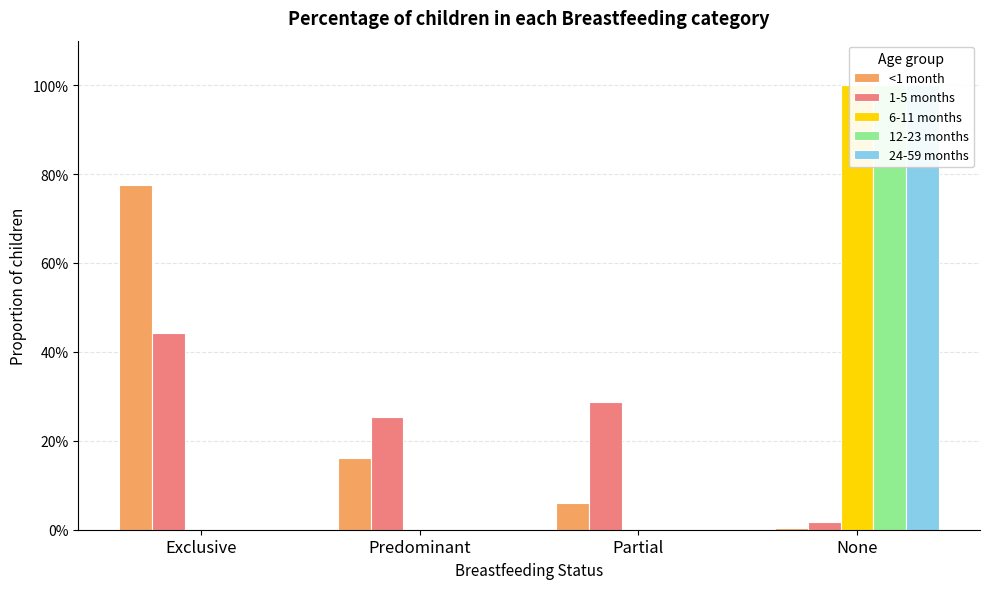

Rank the series by their maximum value, from highest to lowest.

6-11 months, 12-23 months, 24-59 months, <1 month, 1-5 months